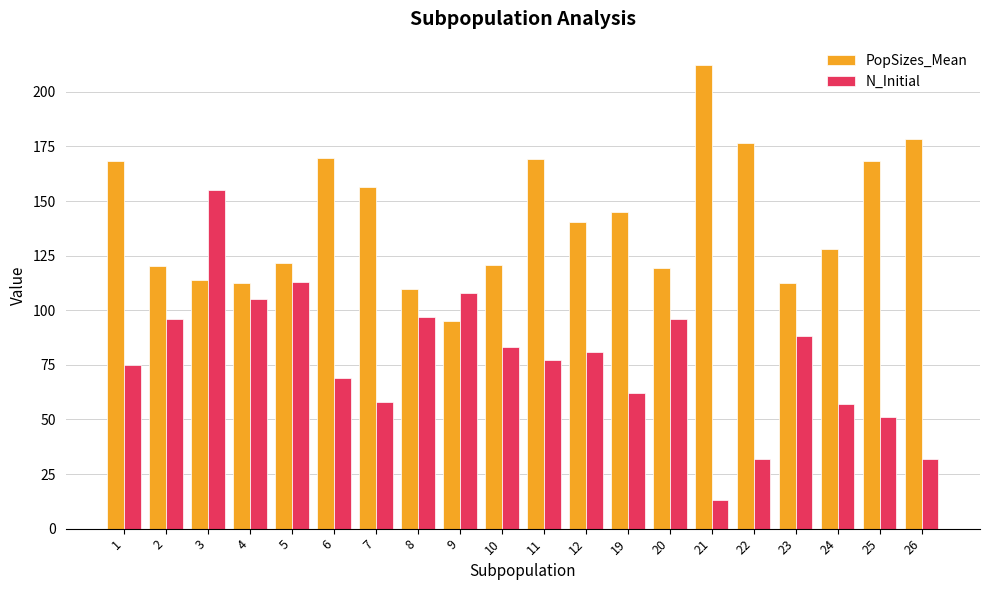

At which category is the sum across all series the highest?

3